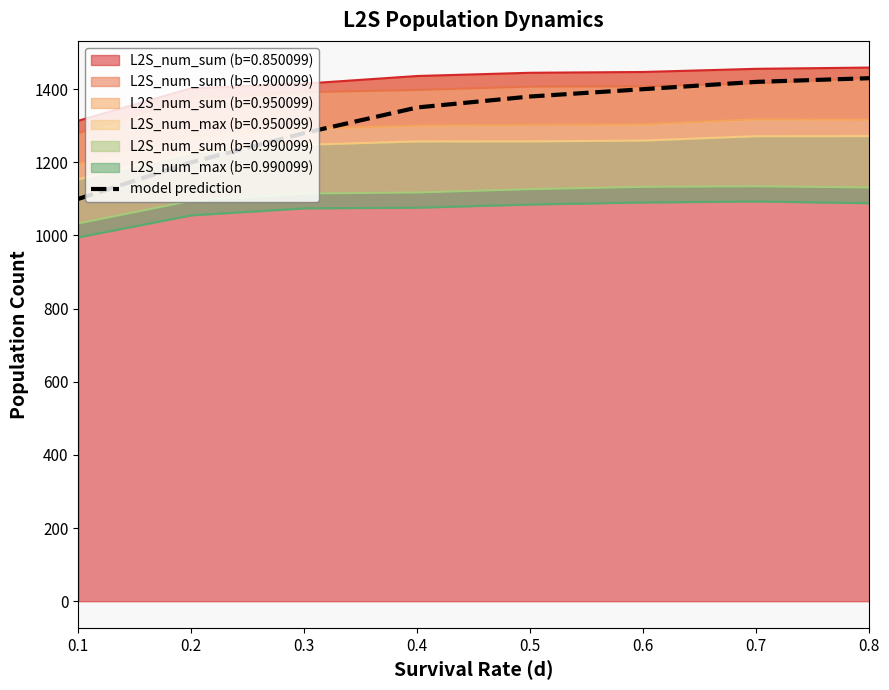

Between 0.5 and 0.4, which is larger?

0.5